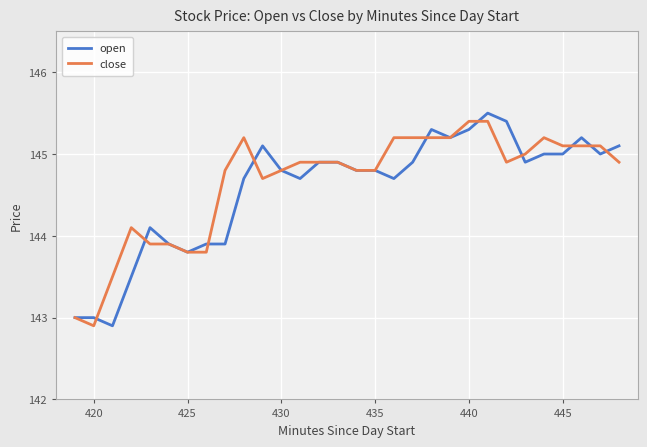

Which series has the widest spread of values?

open